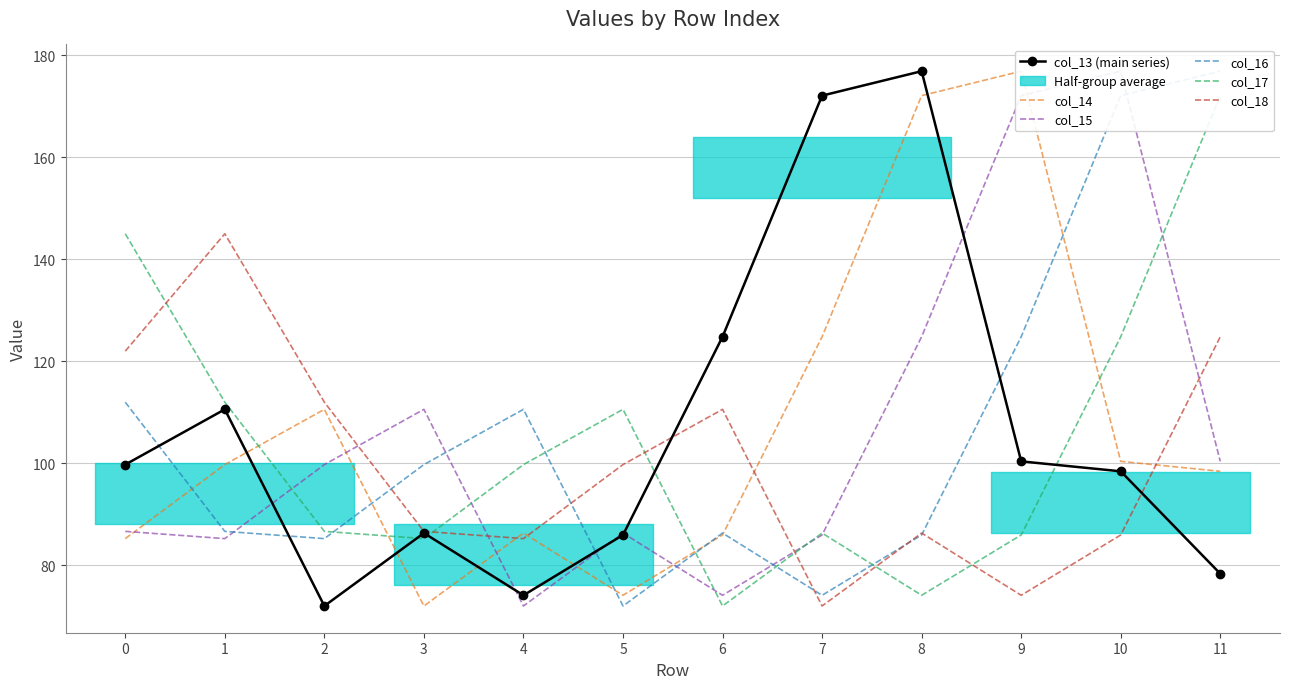

How many data points in col_15 are above 99?

6